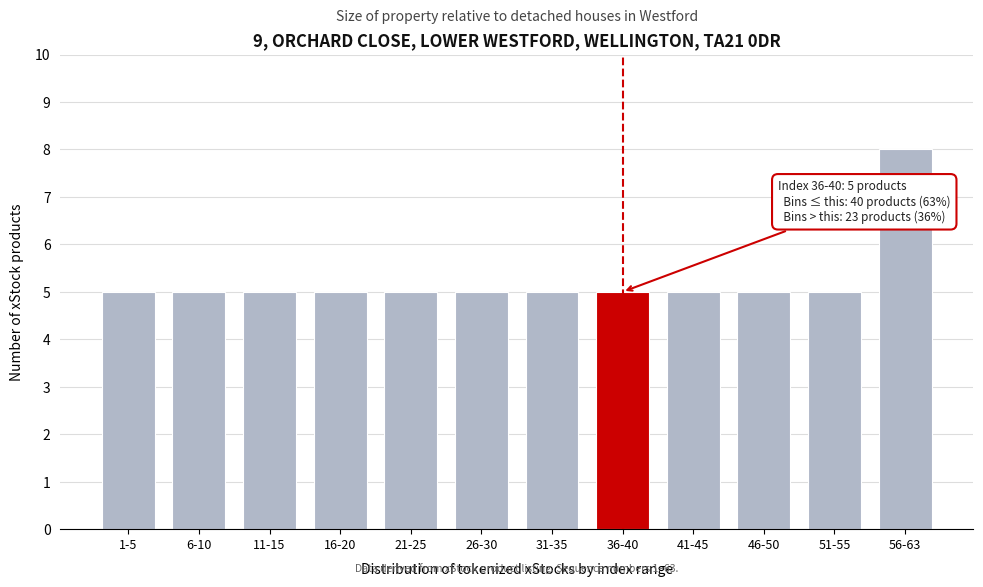

Reading right to left, what are all the values shown in this chart?

56-63=8	51-55=5	46-50=5	41-45=5	36-40=5	31-35=5	26-30=5	21-25=5	16-20=5	11-15=5	6-10=5	1-5=5